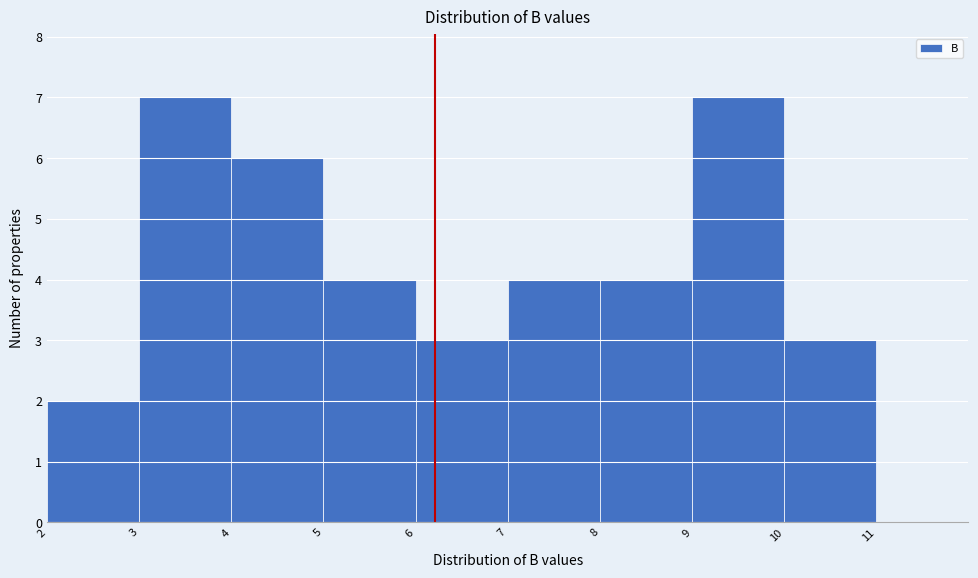

Reading left to right, list all the values displayed in this chart.

2=2	3=7	4=6	5=4	6=3	7=4	8=4	9=7	10=3	11=0